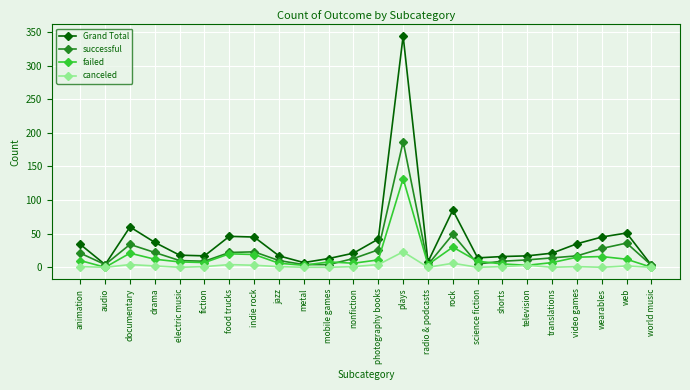

At which category does failed reach its first local valley?

audio